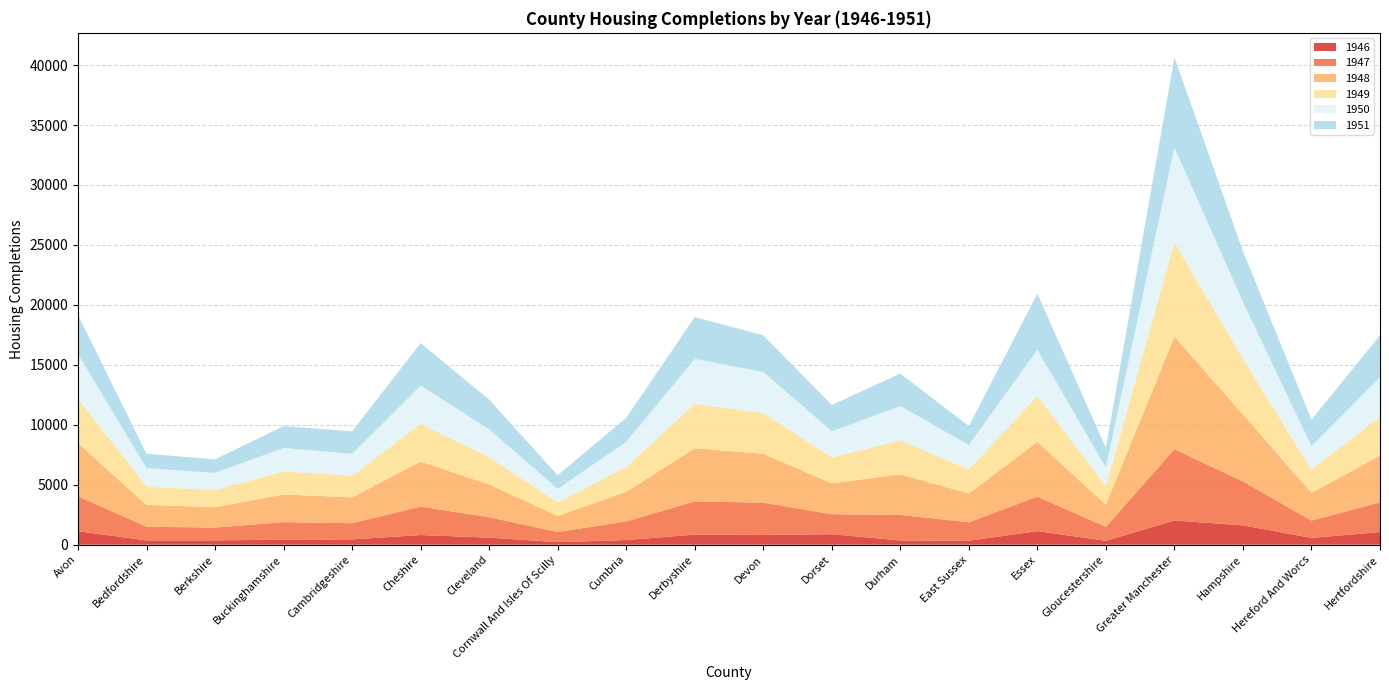

Reading left to right, list all the values displayed in this chart.

1946: Avon=1128.3	Bedfordshire=358.8	Berkshire=363.0	Buckinghamshire=424.1	Cambridgeshire=444.1	Cheshire=808.1	Cleveland=589.6	Cornwall And Isles Of Scilly=215.0	Cumbria=388.7	Derbyshire=845.1	Devon=816.5	Dorset=875.7	Durham=358.1	East Sussex=333.9	Essex=1134.5	Gloucestershire=327.3	Greater Manchester=2022.5	Hampshire=1611.3	Hereford And Worcs=570.3	Hertfordshire=1056.0
1947: Avon=2917.0	Bedfordshire=1140.3	Berkshire=1069.4	Buckinghamshire=1456.3	Cambridgeshire=1350.3	Cheshire=2366.4	Cleveland=1705.5	Cornwall And Isles Of Scilly=845.1	Cumbria=1555.2	Derbyshire=2767.8	Devon=2693.0	Dorset=1665.7	Durham=2126.6	East Sussex=1537.8	Essex=2879.2	Gloucestershire=1162.9	Greater Manchester=5940.4	Hampshire=3668.2	Hereford And Worcs=1444.0	Hertfordshire=2473.1
1948: Avon=4428.1	Bedfordshire=1825.6	Berkshire=1699.6	Buckinghamshire=2308.4	Cambridgeshire=2157.4	Cheshire=3762.4	Cleveland=2731.1	Cornwall And Isles Of Scilly=1342.9	Cumbria=2472.6	Derbyshire=4430.4	Devon=4072.4	Dorset=2581.9	Durham=3387.8	East Sussex=2405.9	Essex=4564.8	Gloucestershire=1850.7	Greater Manchester=9390.0	Hampshire=5582.2	Hereford And Worcs=2310.8	Hertfordshire=3898.2
1949: Avon=3696.1	Bedfordshire=1528.7	Berkshire=1422.6	Buckinghamshire=1931.8	Cambridgeshire=1806.2	Cheshire=3149.1	Cleveland=2286.9	Cornwall And Isles Of Scilly=1124.0	Cumbria=2069.6	Derbyshire=3709.7	Devon=3398.3	Dorset=2157.8	Durham=2835.9	East Sussex=2011.8	Essex=3820.1	Gloucestershire=1549.1	Greater Manchester=7856.8	Hampshire=4660.1	Hereford And Worcs=1934.9	Hertfordshire=3261.2
1950: Avon=3735.3	Bedfordshire=1540.7	Berkshire=1434.3	Buckinghamshire=1948.0	Cambridgeshire=1820.7	Cheshire=3175.1	Cleveland=2305.0	Cornwall And Isles Of Scilly=1133.3	Cumbria=2086.6	Derbyshire=3739.1	Devon=3435.1	Dorset=2178.4	Durham=2859.1	East Sussex=2030.0	Essex=3852.2	Gloucestershire=1561.8	Greater Manchester=7923.9	Hampshire=4709.0	Hereford And Worcs=1950.2	Hertfordshire=3289.5
1951: Avon=3247.4	Bedfordshire=1191.1	Berkshire=1136.8	Buckinghamshire=1820.1	Cambridgeshire=1882.1	Cheshire=3558.8	Cleveland=2481.0	Cornwall And Isles Of Scilly=1129.3	Cumbria=2013.9	Derbyshire=3497.4	Devon=3052.8	Dorset=2197.4	Durham=2706.8	East Sussex=1579.2	Essex=4688.9	Gloucestershire=1625.5	Greater Manchester=7521.5	Hampshire=4247.0	Hereford And Worcs=2215.3	Hertfordshire=3491.4